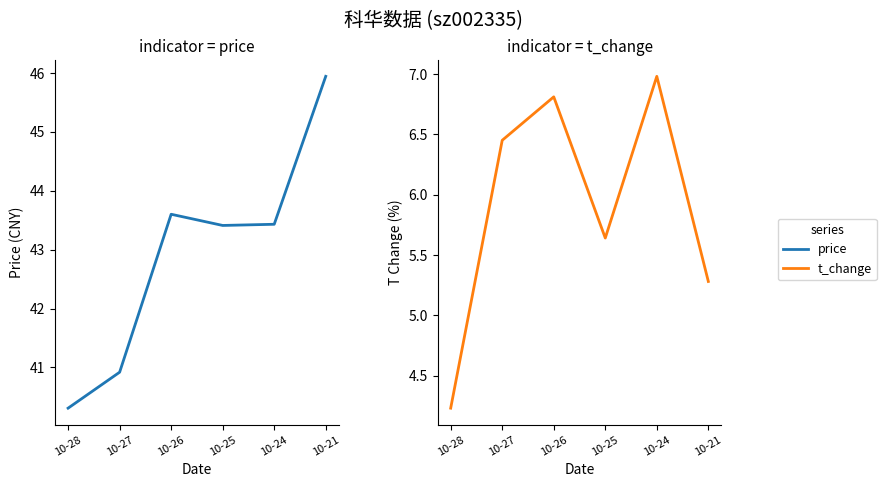

Which series changed the most between 10-24 and 10-21?

price